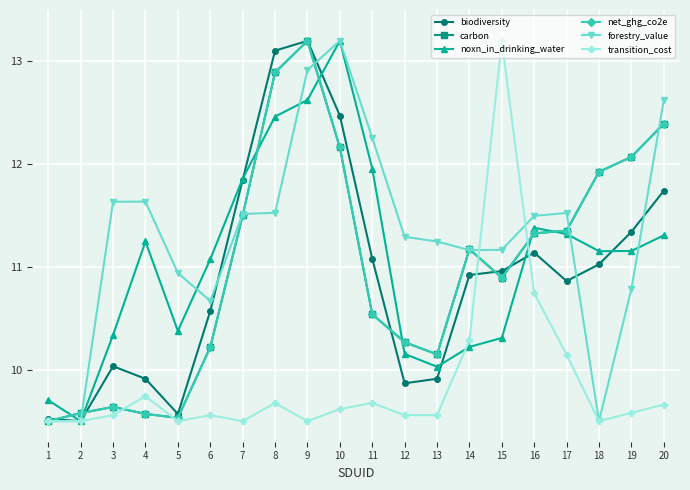

Is the value of net_ghg_co2e at 17 greater than the value of forestry_value at 13?

Yes